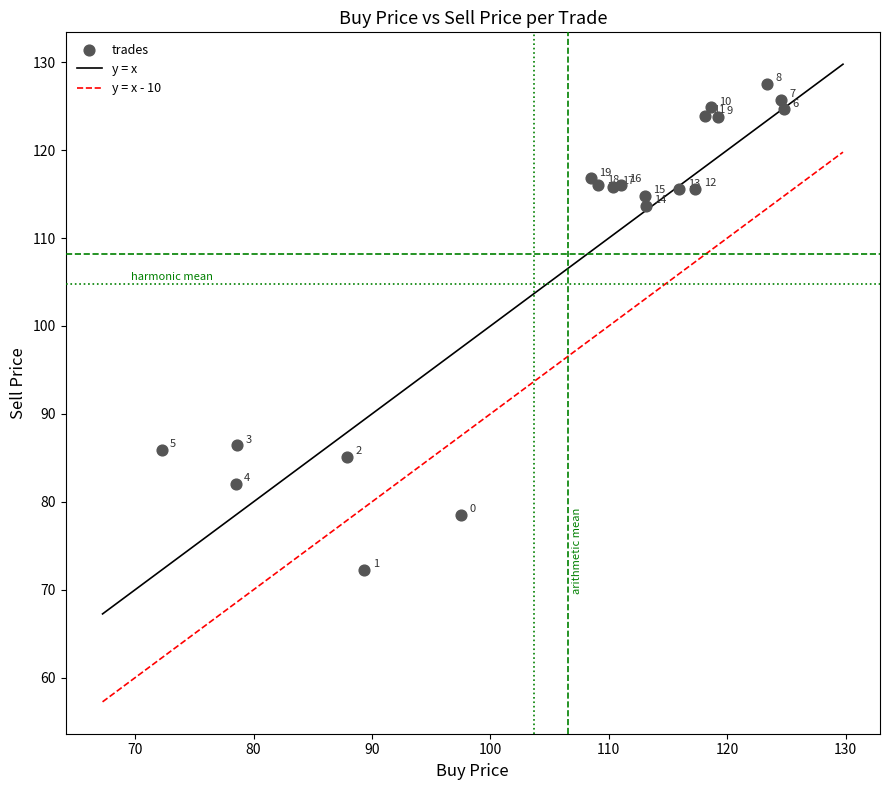

What Y value in the scatter plot is closest to 99?

86.4